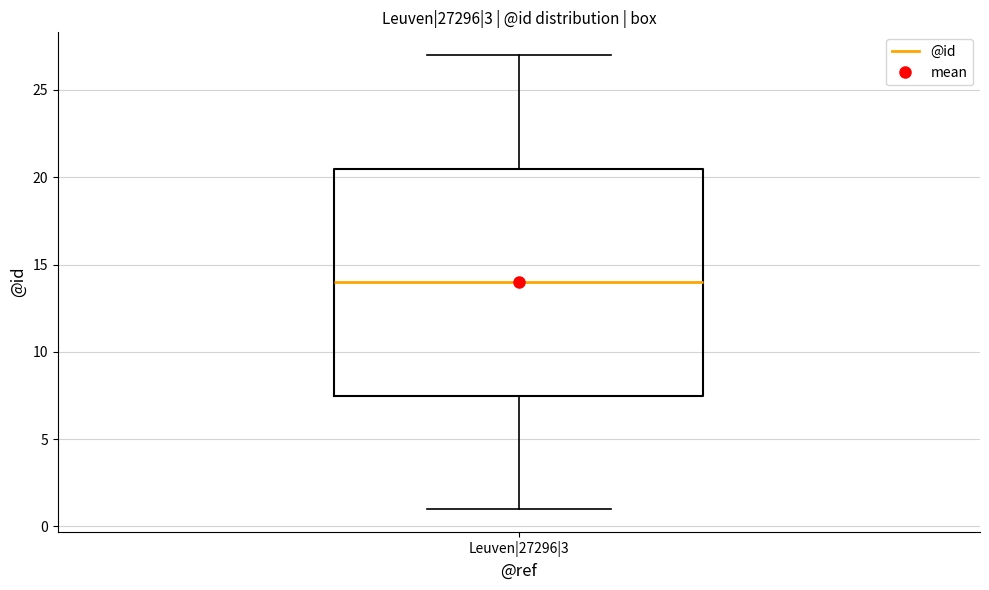

Transcribe this box plot: give where the median line is, the range the box spans, and where the two whiskers end, as read against the y-axis. The values are not printed on the chart, so give them approximately, as read against the axis.

median 14.0, box 7.5 to 20.5, whiskers 1.0 to 27.0